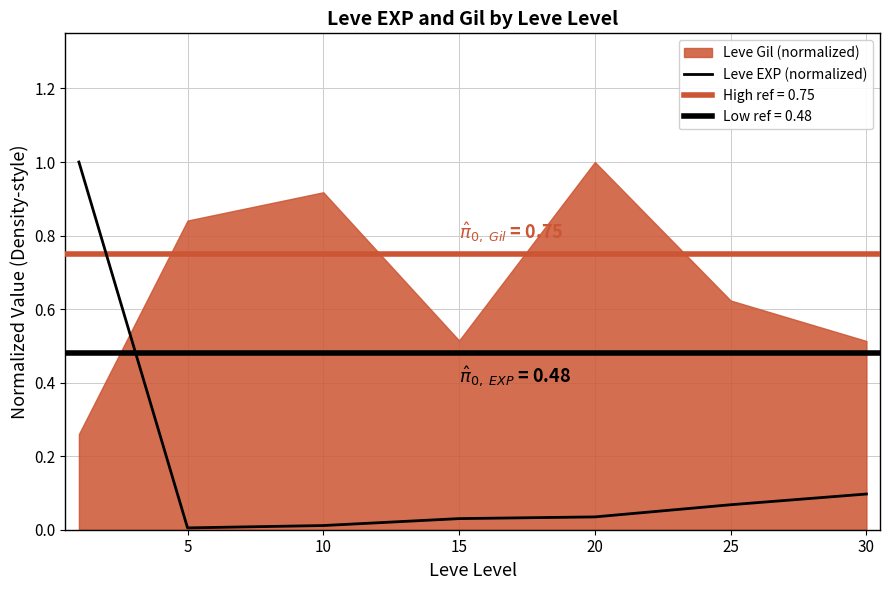

The chart shows a value of 0.0 at 5. True or false?

True